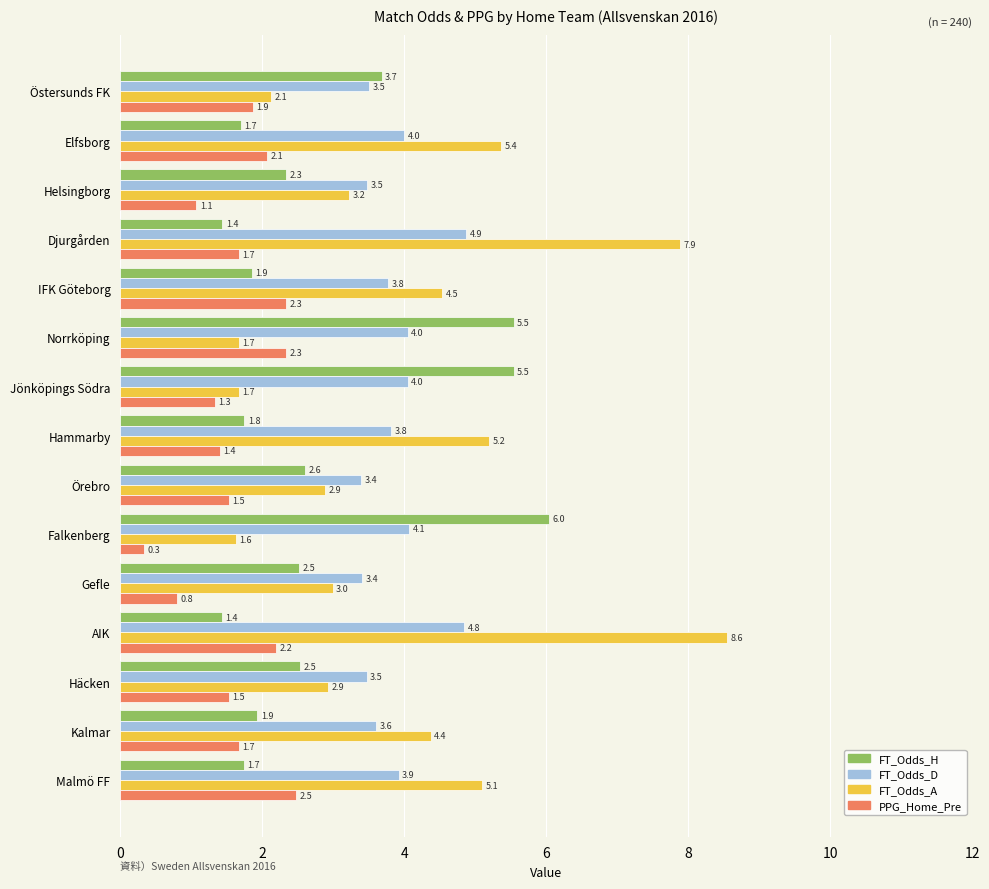

What is the approximate value of FT_Odds_D at Elfsborg?

4.0